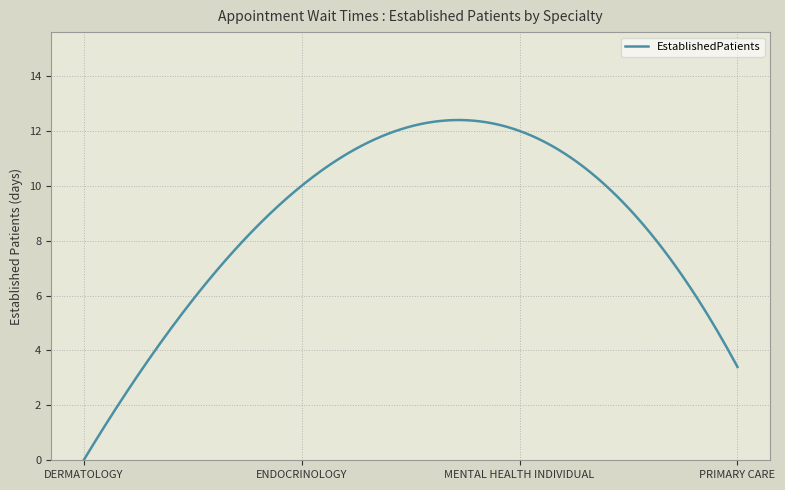

What is the maximum value shown in the chart?

12.4